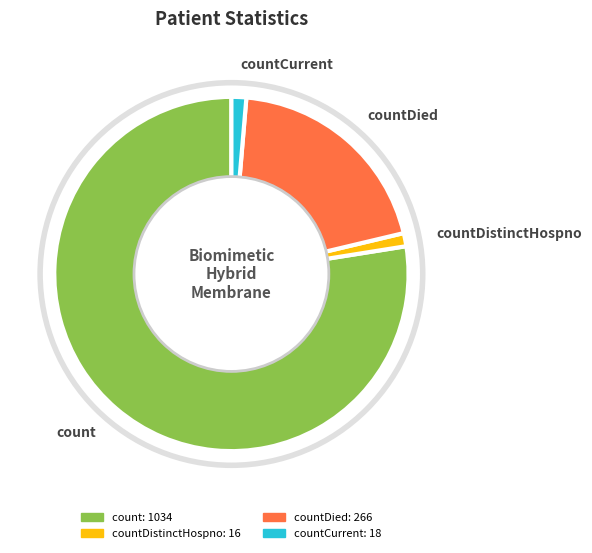

Which slice is the largest?

count